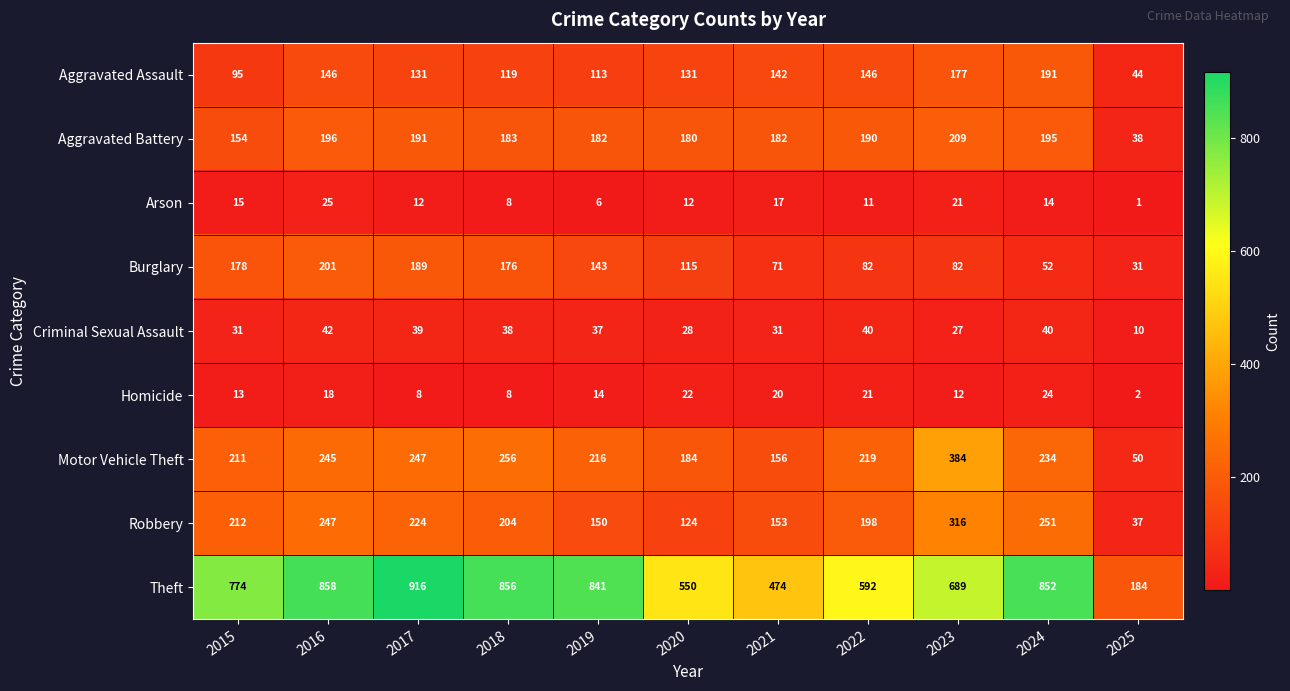

What is the difference between the second highest and minimum values in the Homicide series?

20